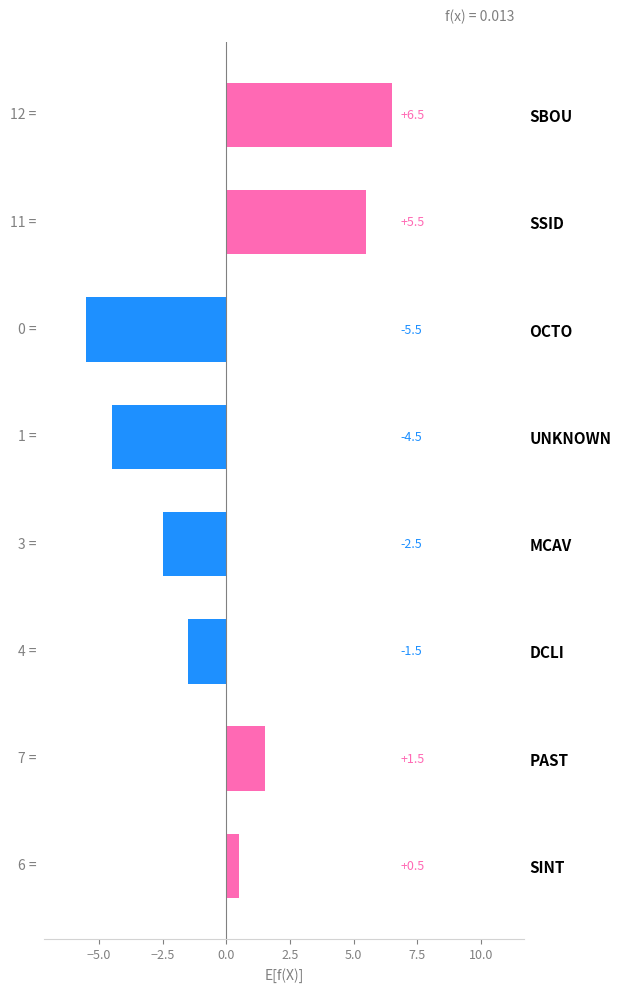

Reading bottom to top, list all the values displayed in this chart.

SINT=0.5	PAST=1.5	DCLI=-1.5	MCAV=-2.5	UNKNOWN=-4.5	OCTO=-5.5	SSID=5.5	SBOU=6.5